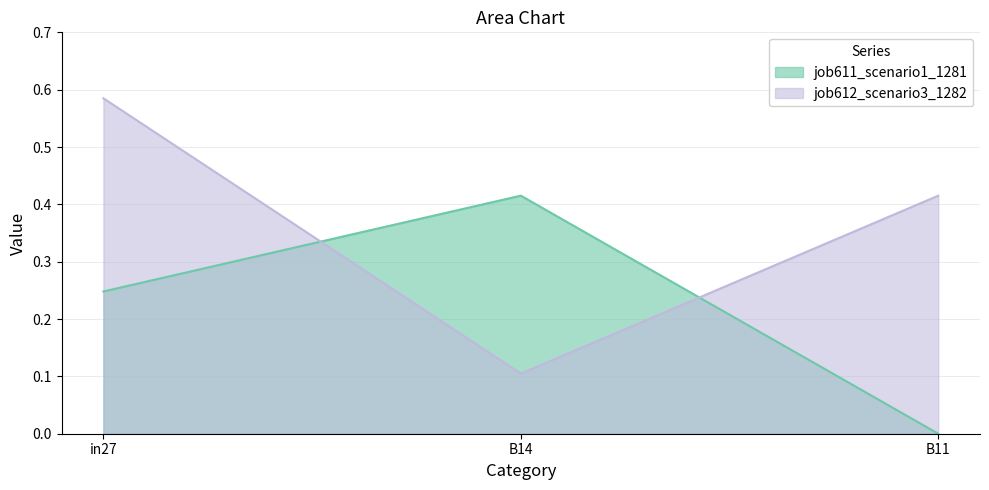

What is the total value across all series at in27?

0.8